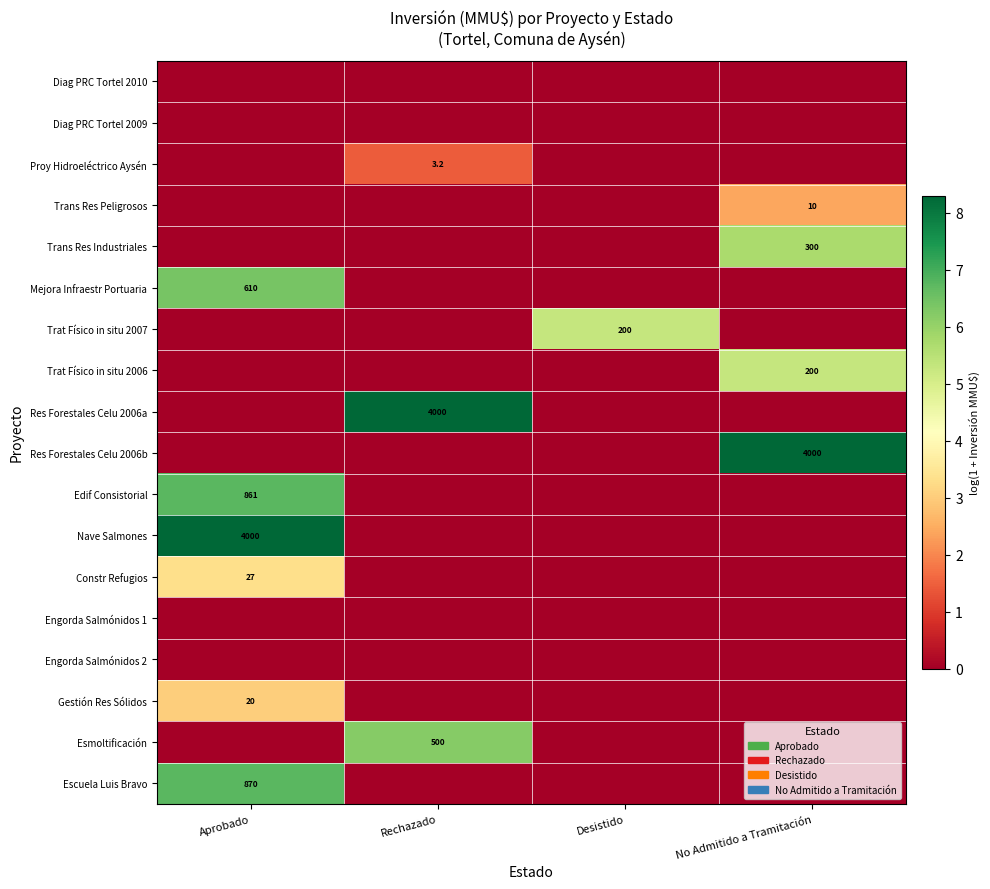

True or false: Escuela Luis Bravo has a value of 870.0 at Aprobado.

True